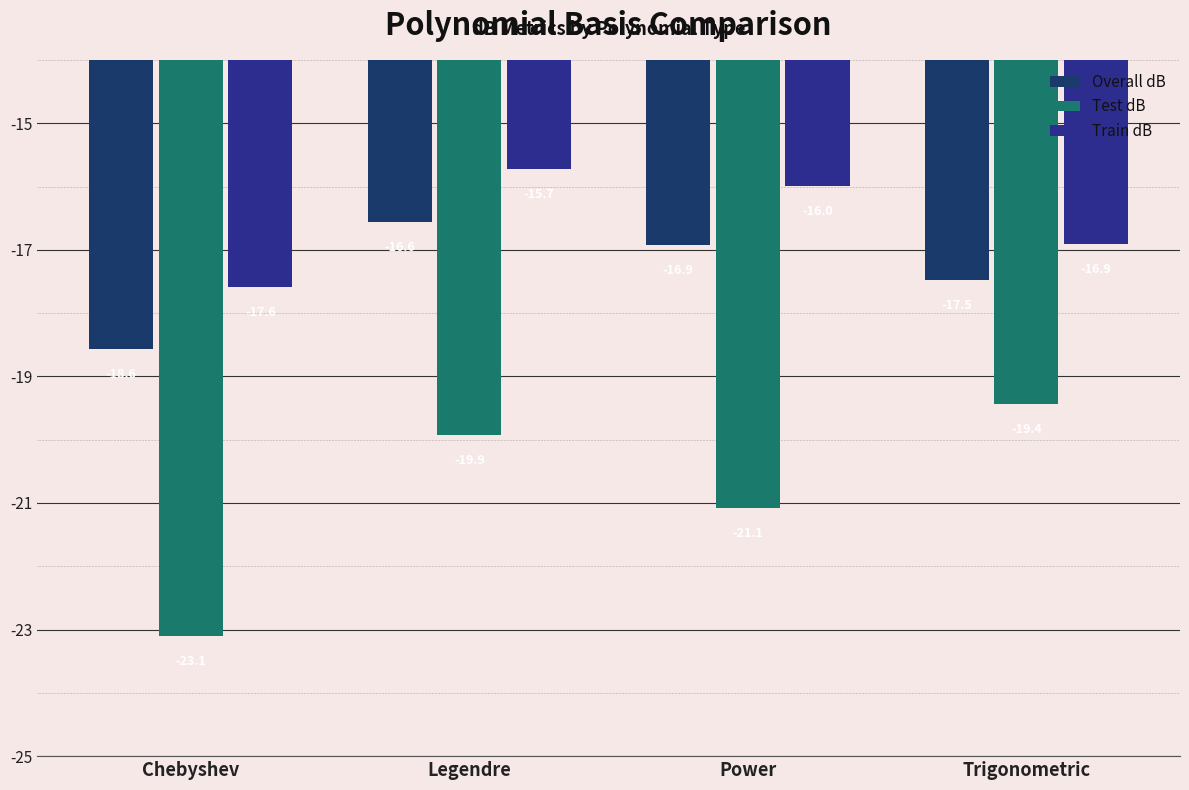

Is the value of Overall dB at Legendre greater than the value of Test dB at Trigonometric?

Yes